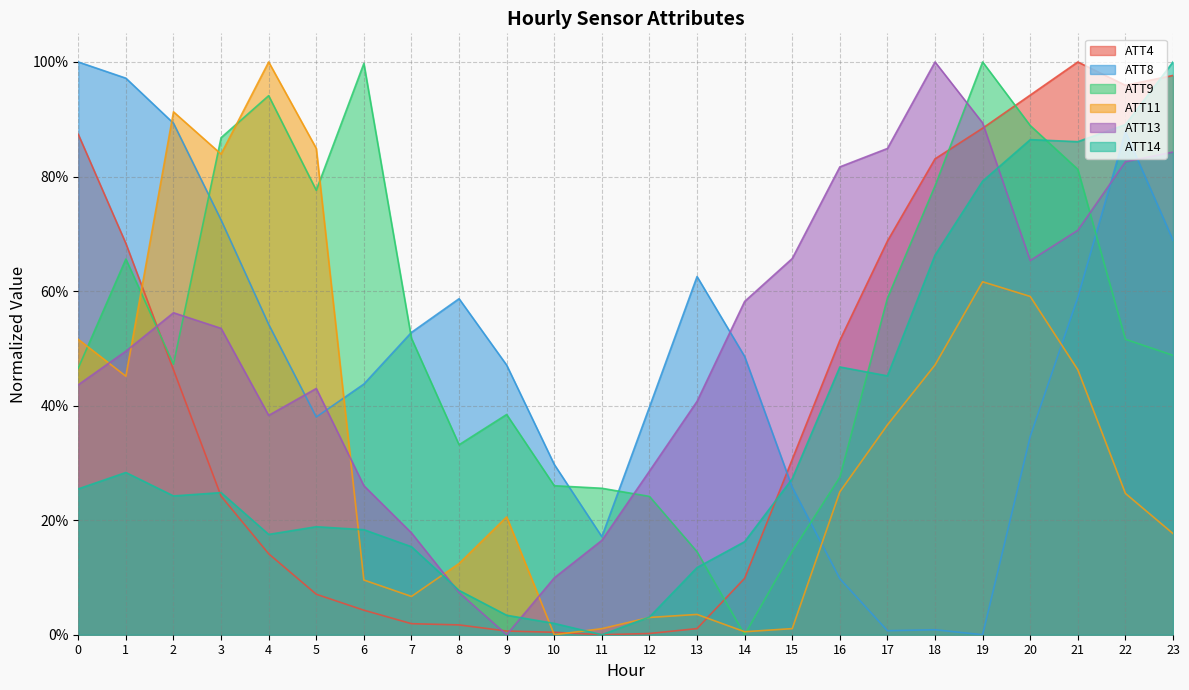

True or false: ATT8 has more than 2 points higher than both neighbors.

True